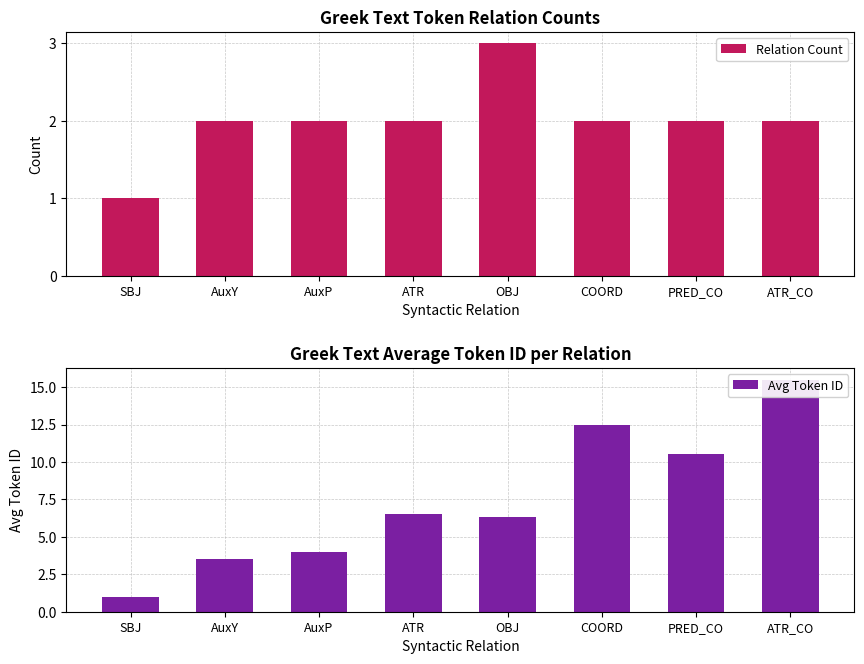

What is the smallest value displayed?

1.0